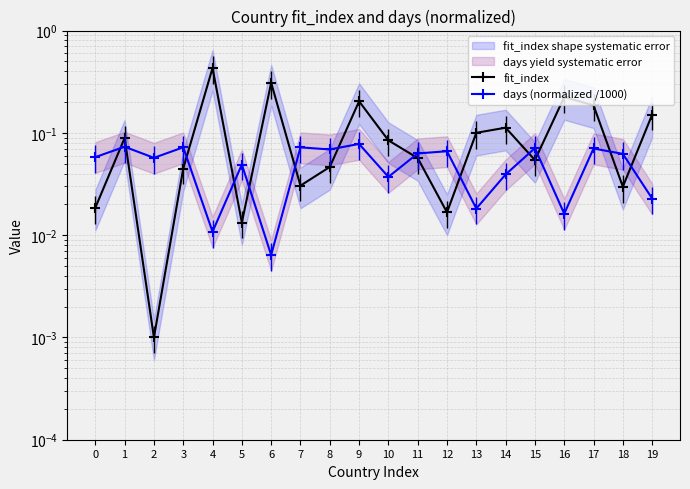

Which series has the largest range (max minus min)?

fit_index